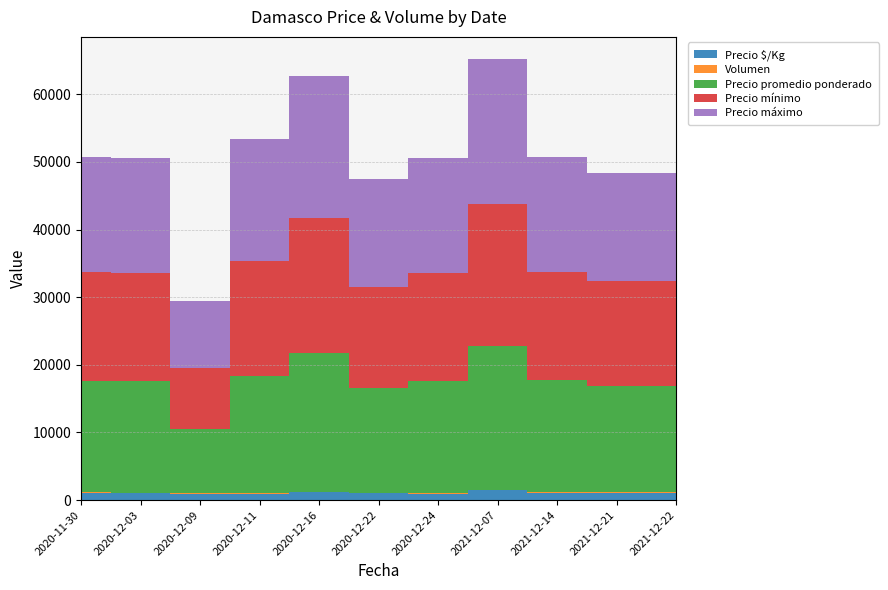

Reading right to left, transcribe all the data shown in this chart.

Precio $/Kg: 1050	1050	1100	1417	920	1030	1139	967	947	1031	1100
Volumen: 120	120	160	60	80	55	50	50	75	30	60
Precio promedio ponderado: 15750	15750	16500	21250	16562	15455	20500	17400	9467	16500	16500
Precio mínimo: 15500	15500	16000	21000	16000	15000	20000	17000	9000	16000	16000
Precio máximo: 16000	16000	17000	21500	17000	16000	21000	18000	10000	17000	17000